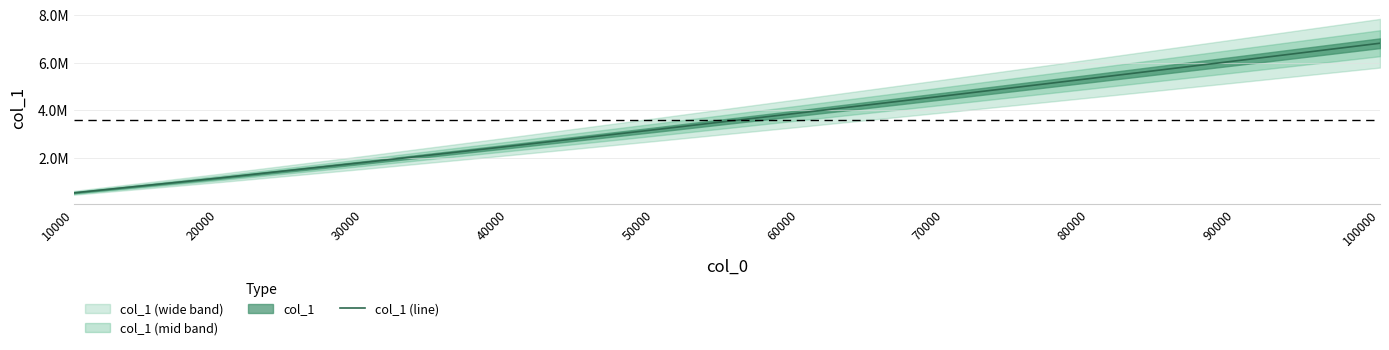

Where does the data first go above 3882771?

70000